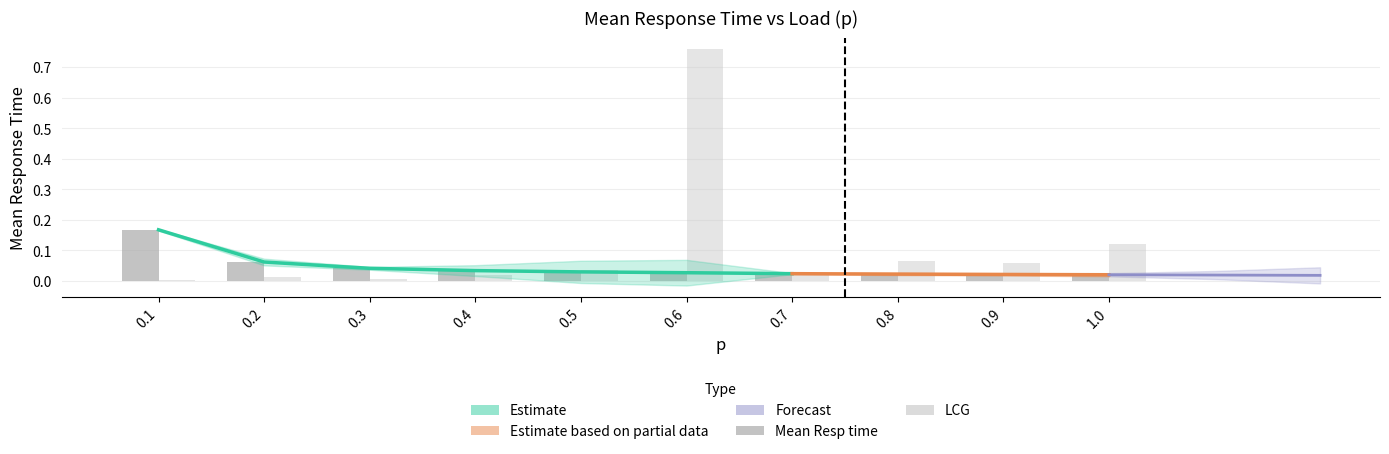

Between 0.1 and 0.3, which series saw the biggest shift?

Mean Resp time